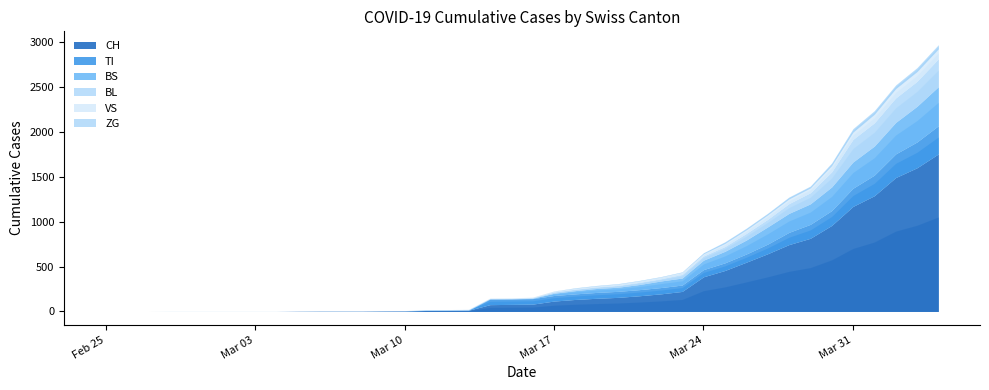

How many intersections are there between BL and VS?

1